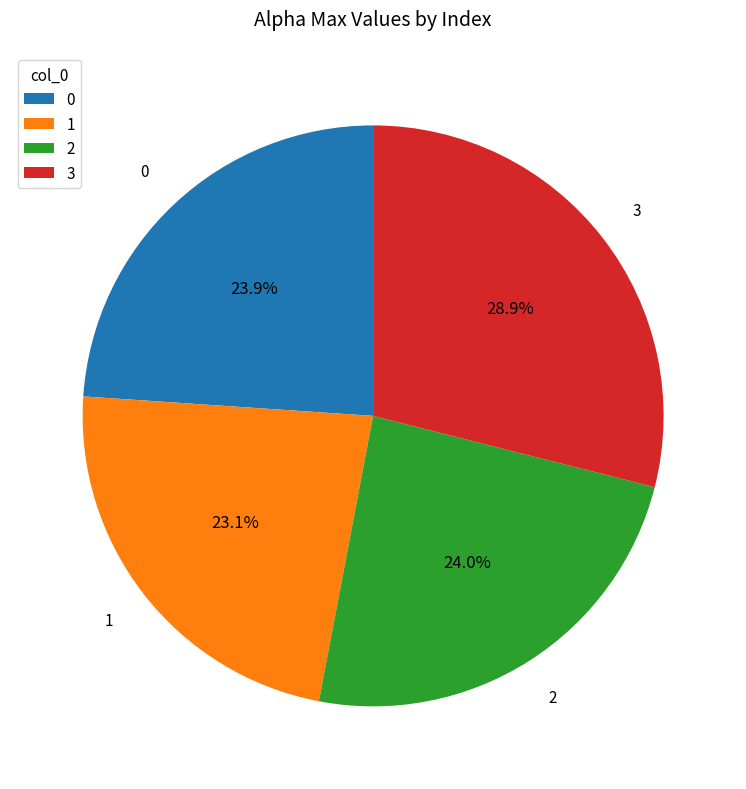

The 3 slice represents 17% of the pie. True or false?

False